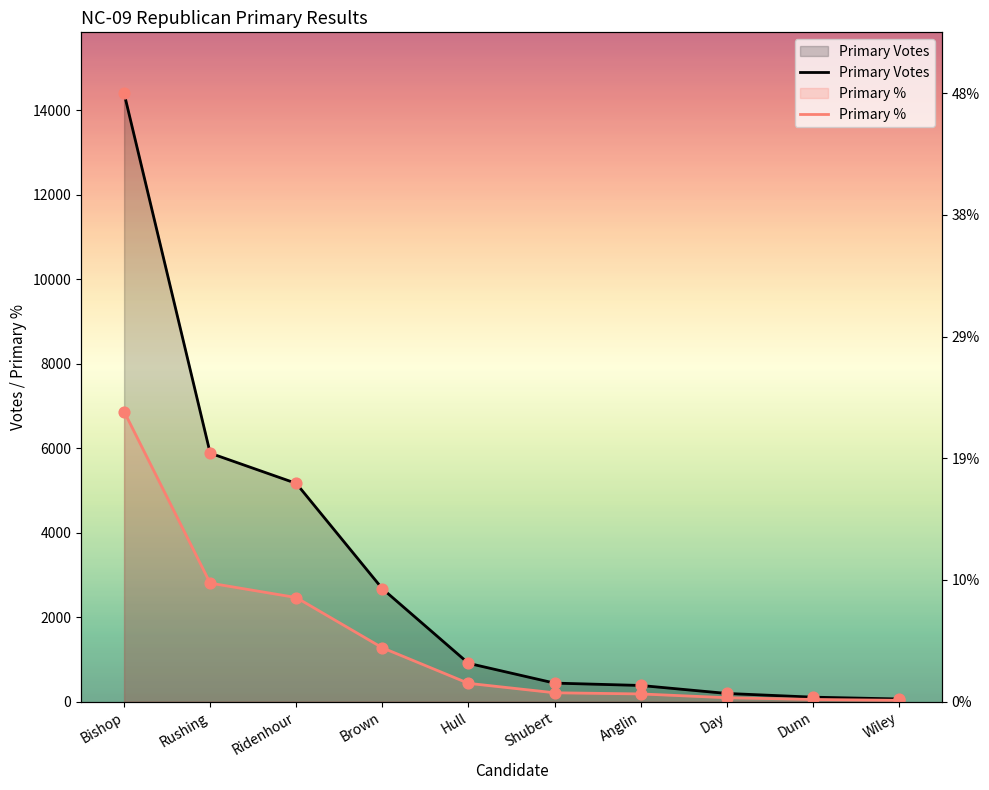

Is the value of Primary Votes at Bishop greater than the value of Primary % at Dunn?

Yes